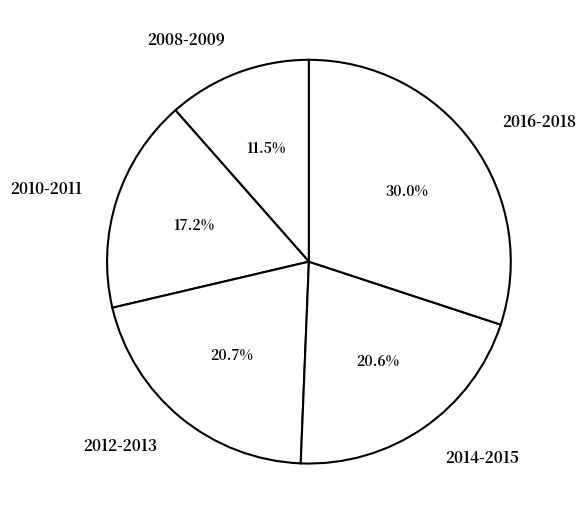

Combined, do 2010-2011 and 2014-2015 account for over 50%?

No